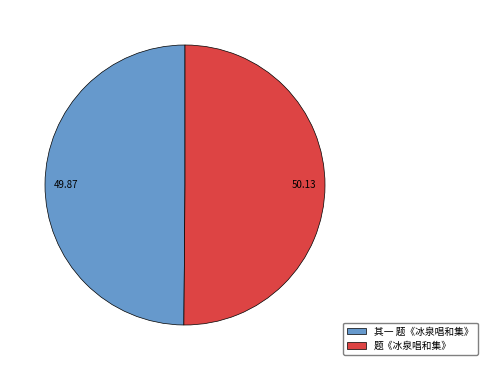

What is the ratio of the value at 题《冰泉唱和集》 to the value at 其一 题《冰泉唱和集》?

1.0